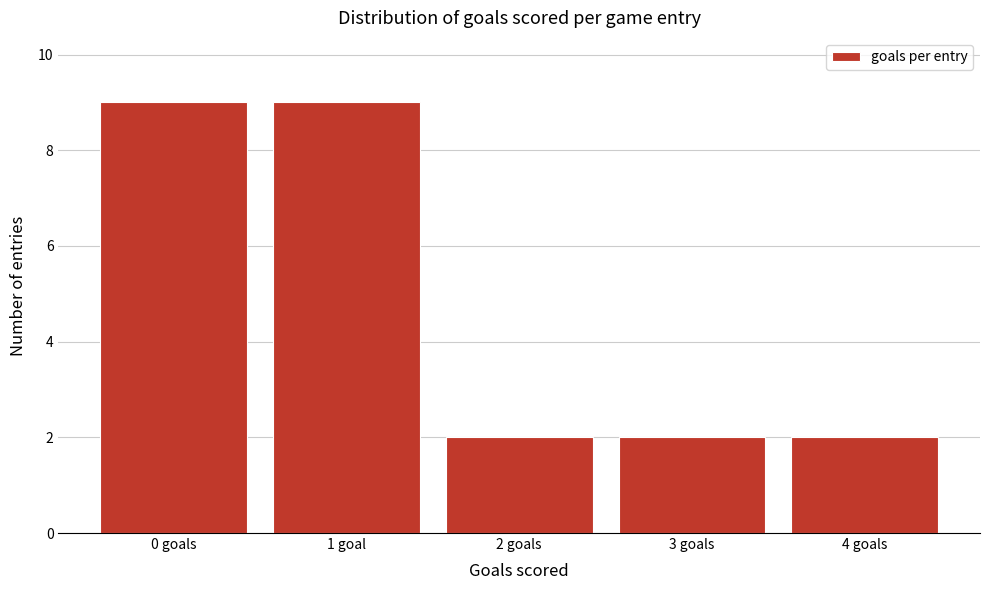

Reading left to right, extract all data points from this chart.

0 goals=9	1 goal=9	2 goals=2	3 goals=2	4 goals=2